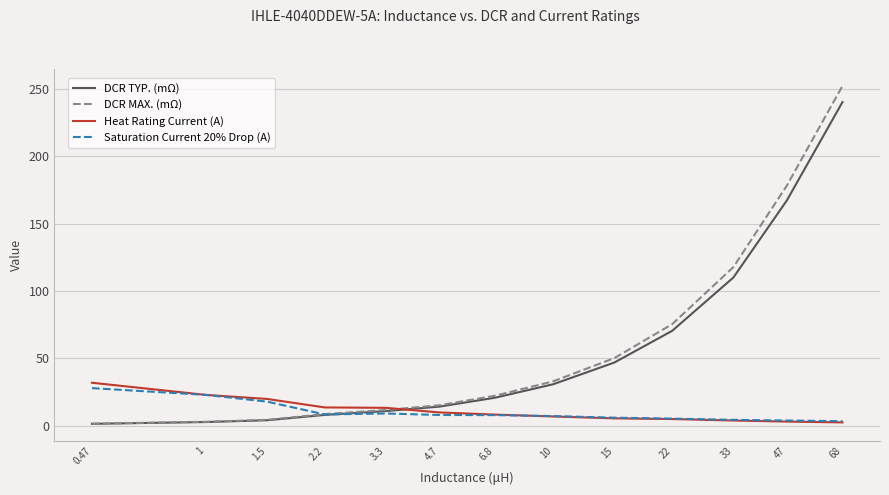

True or false: Saturation Current 20% Drop (A) has more than 0 interior local peaks.

True